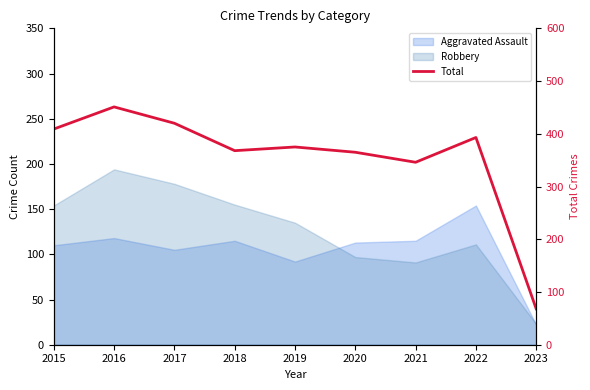

What is the value of the 4th point from the left?

368